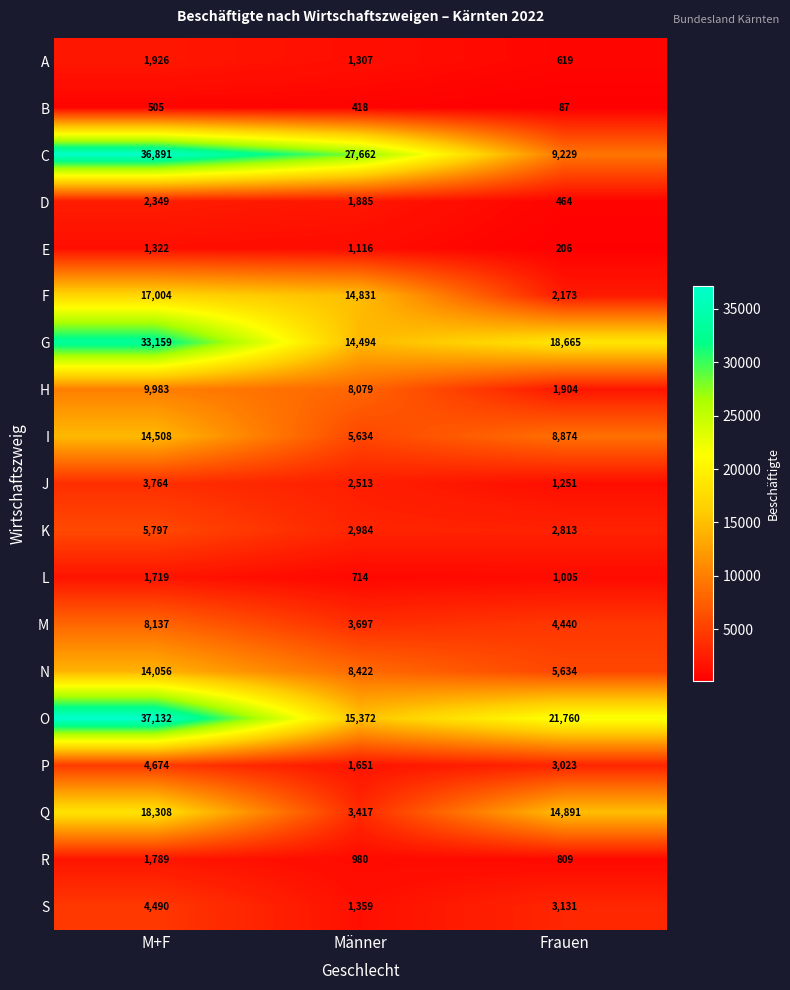

Which series has the largest range (max minus min)?

C